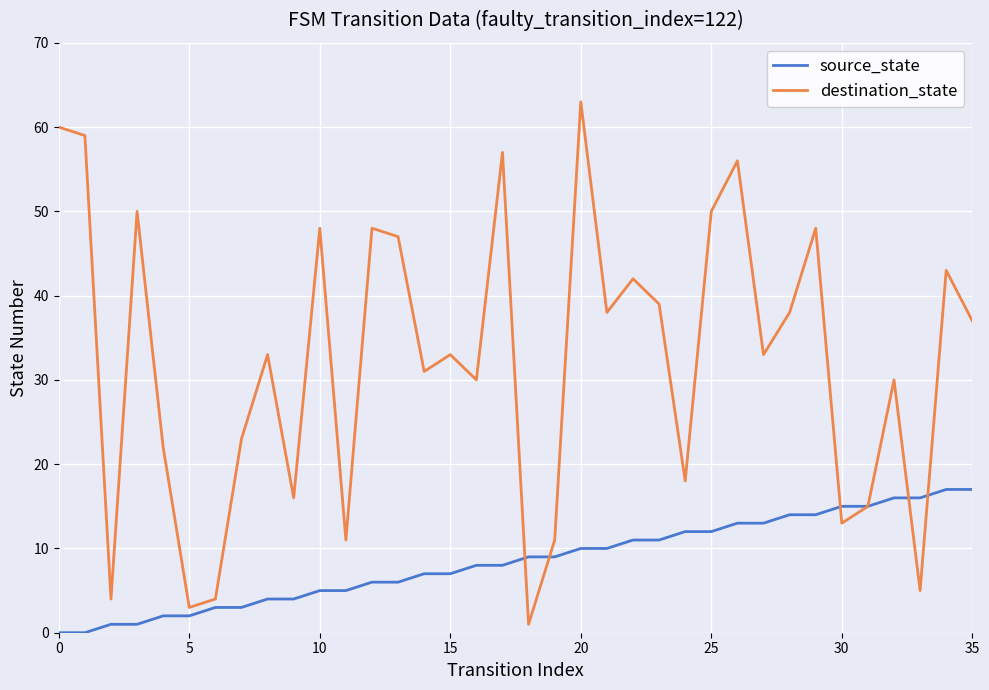

Rank the series by their maximum value, from highest to lowest.

destination_state, source_state